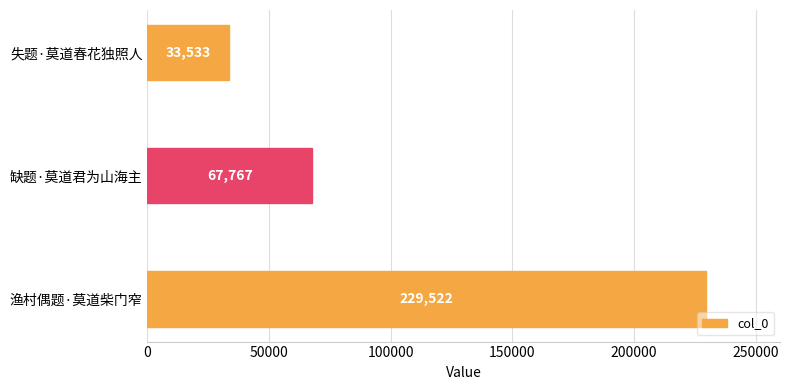

Rank the categories by value from highest to lowest.

渔村偶题·莫道柴门窄, 缺题·莫道君为山海主, 失题·莫道春花独照人